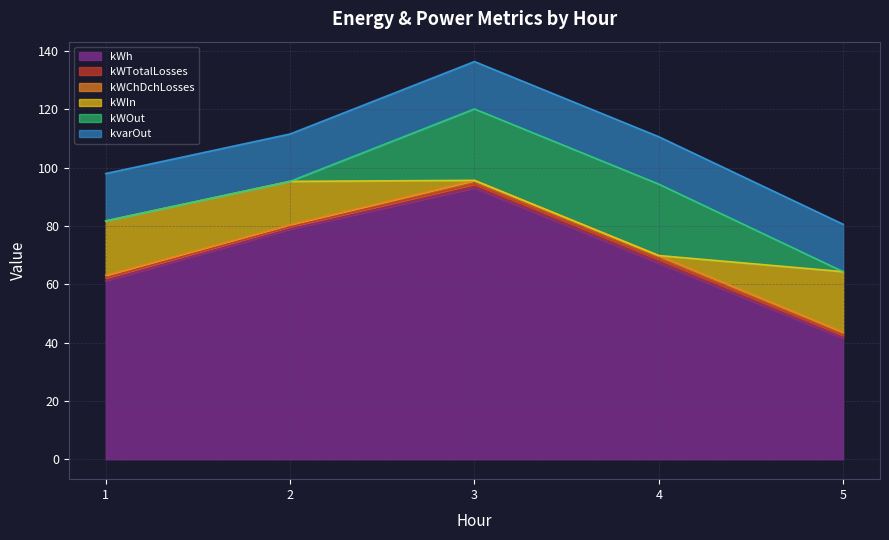

What is the spread (max minus min) of values at 2?

79.0